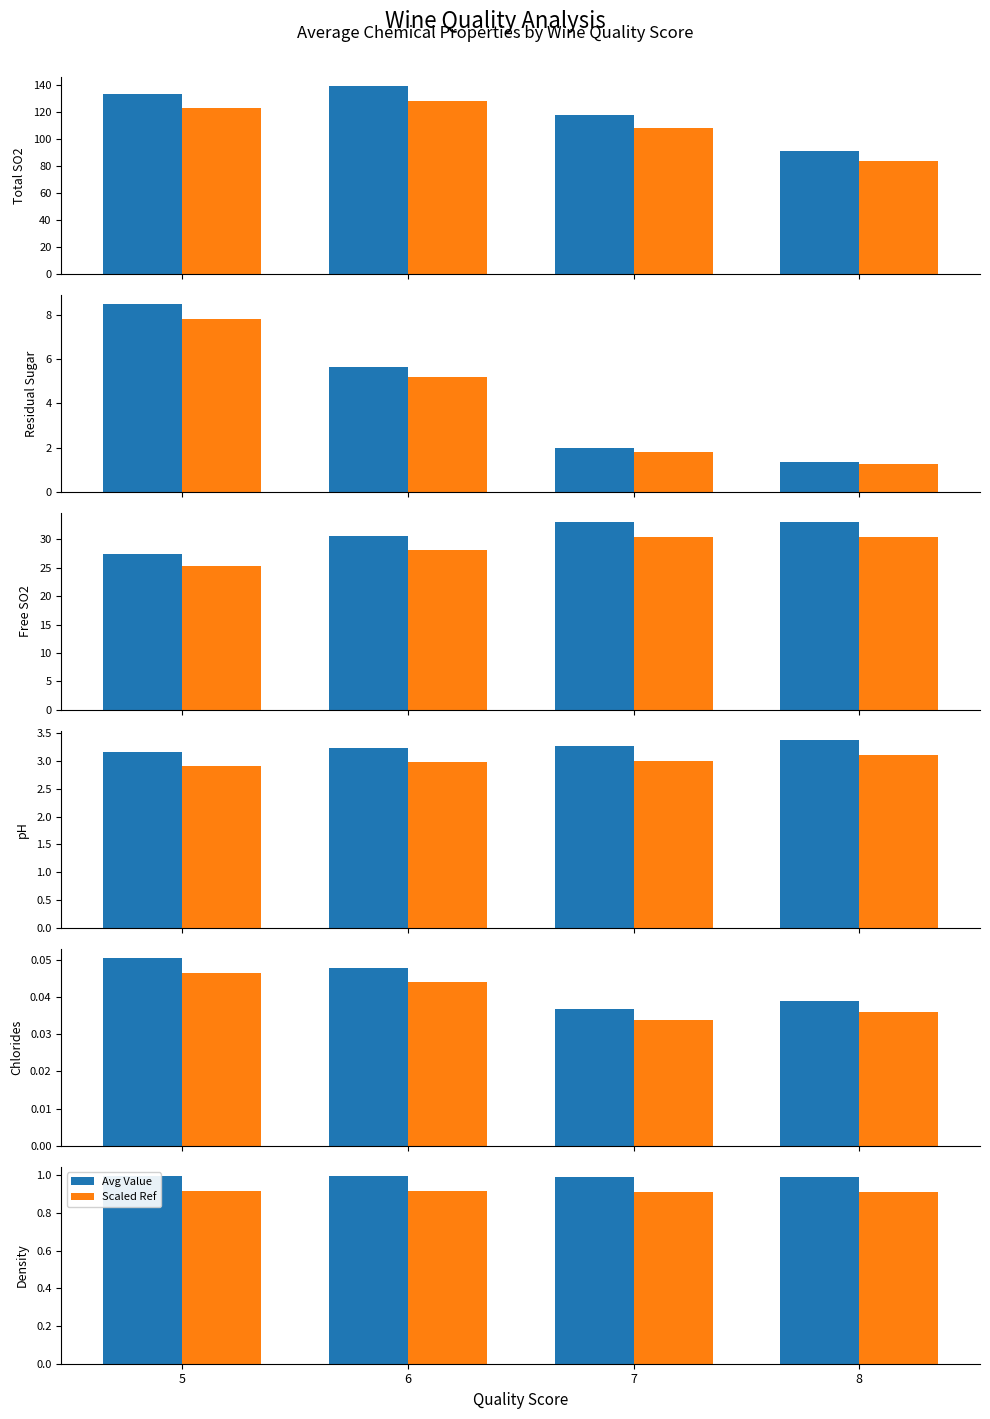

What is the lowest value of the Scaled Ref series?

0.9